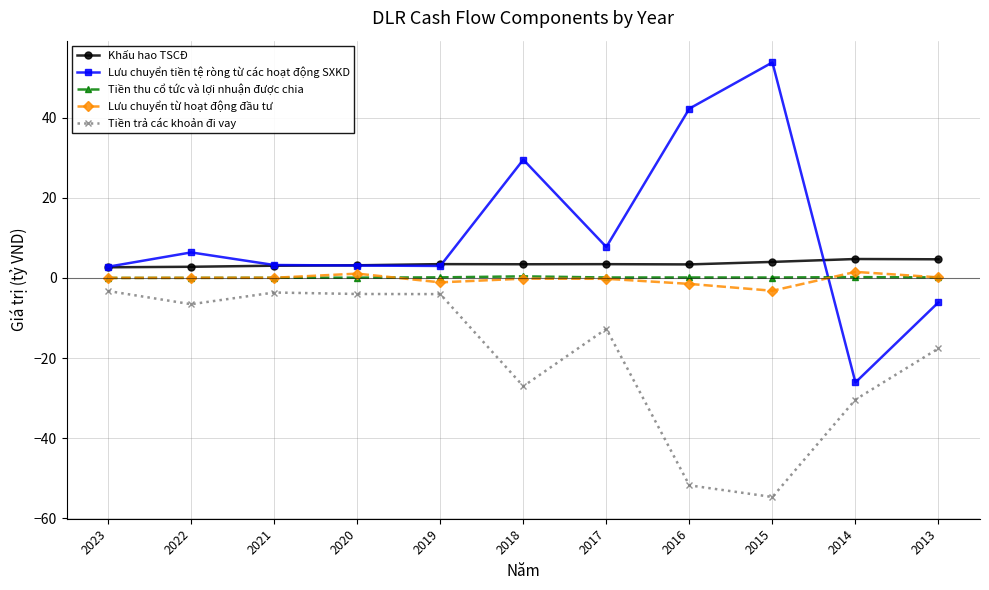

What is the smallest value displayed?

-54.7